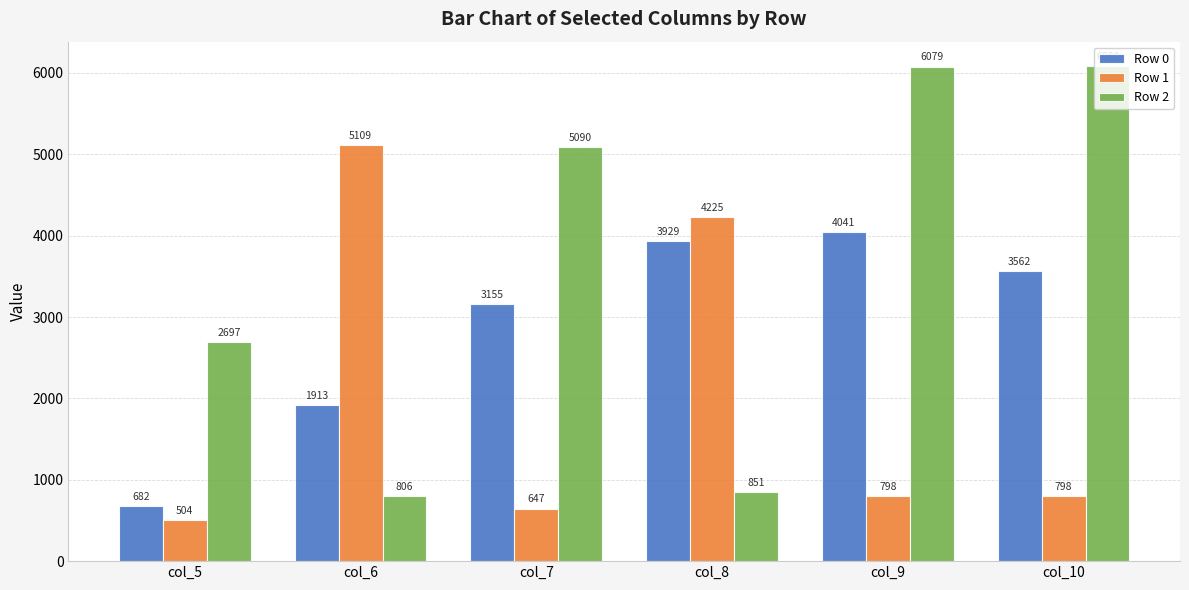

What is the sum of the Row 1 values at col_10 and col_7?

1444.8